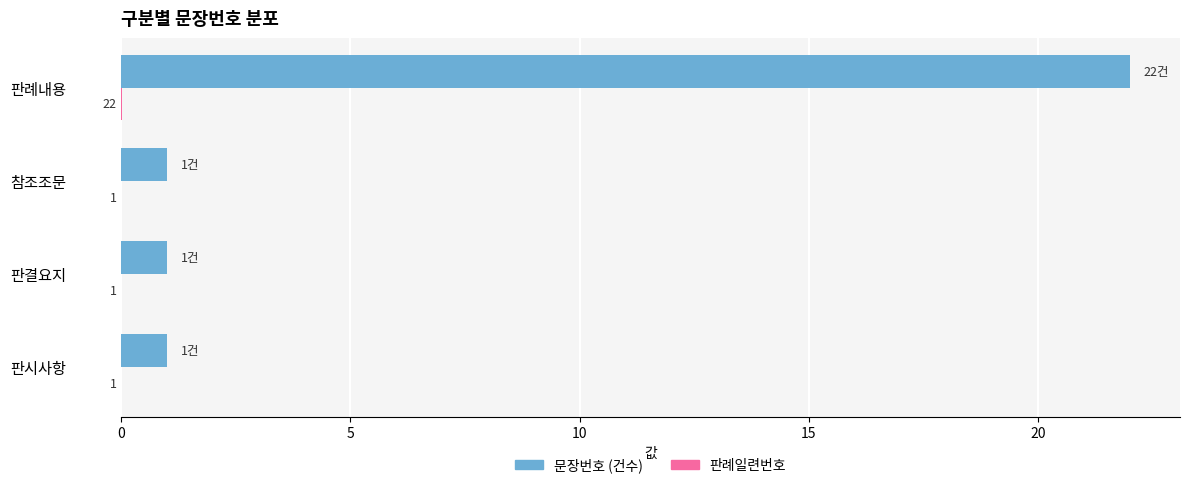

What is the greatest value displayed?

22.0